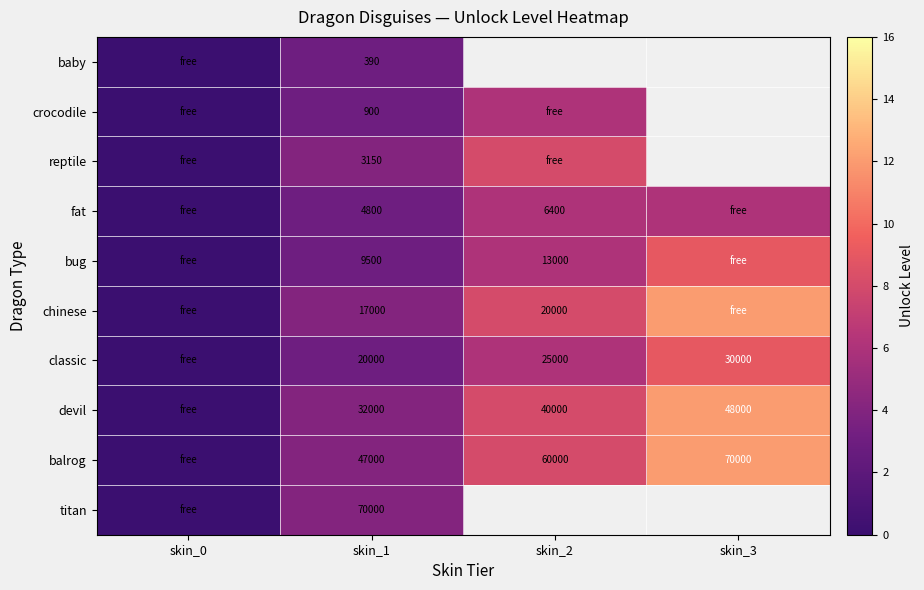

At skin_1, list the series in order from largest to smallest.

titan, balrog, devil, classic, chinese, bug, fat, reptile, crocodile, baby